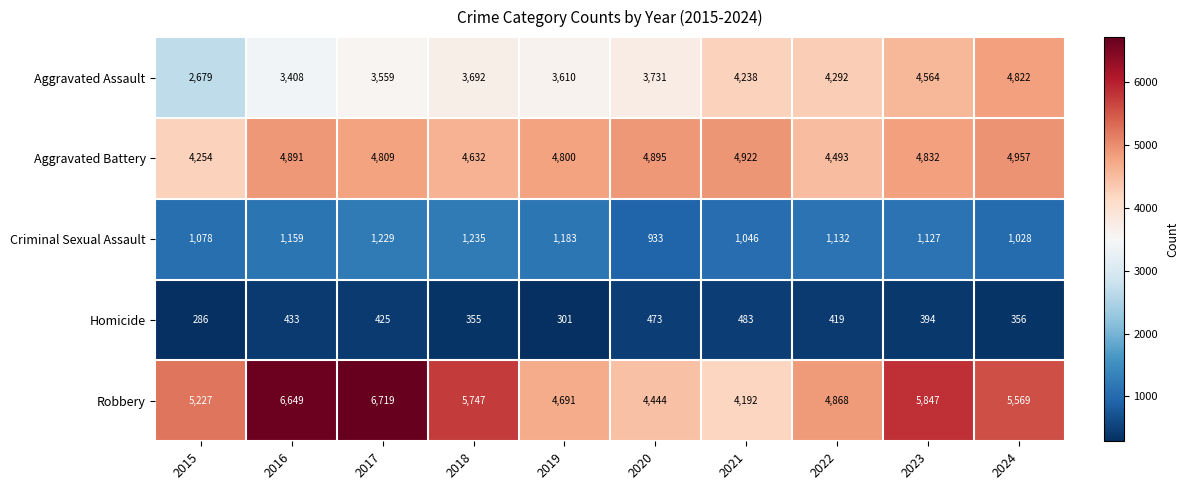

The Aggravated Battery series shows 4809 at 2017. True or false?

True